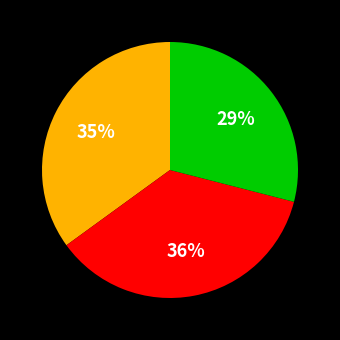

Is there any slice that represents more than half of the pie?

No